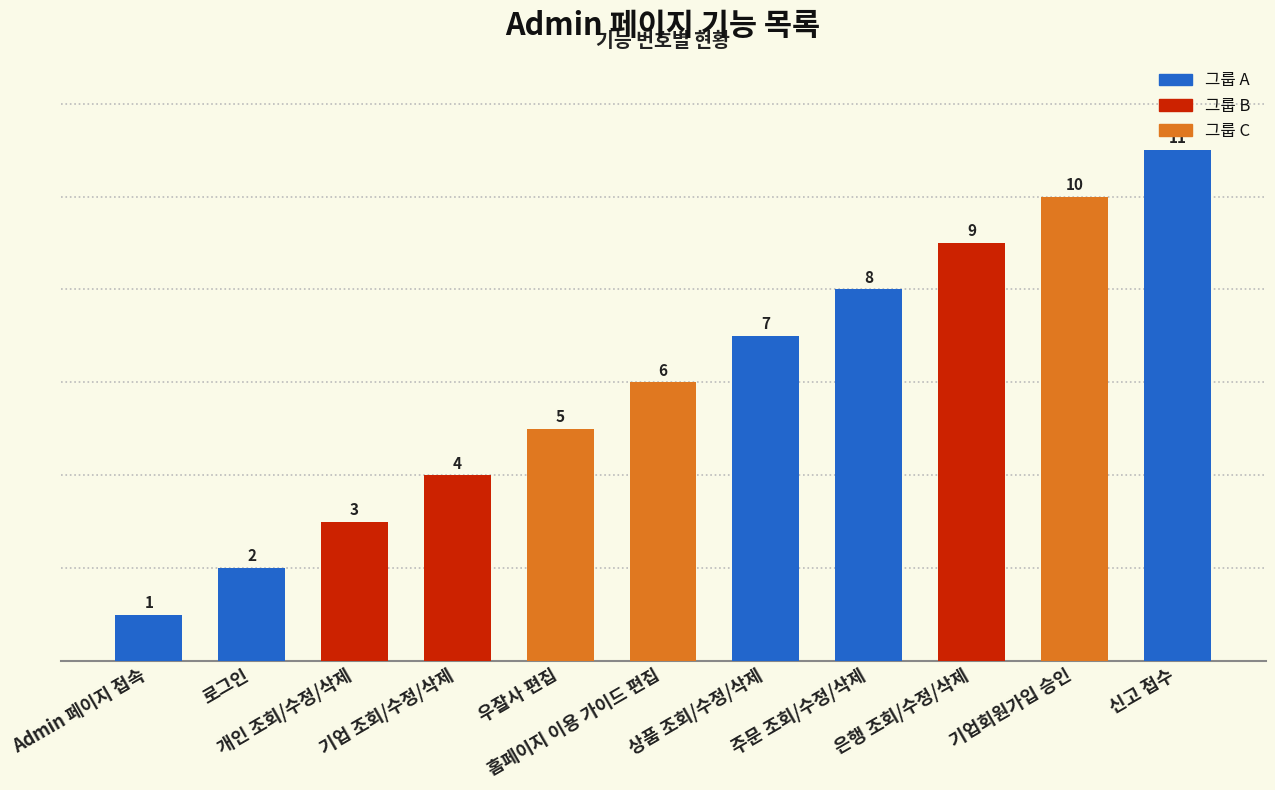

How many values are between 3 and 9?

7